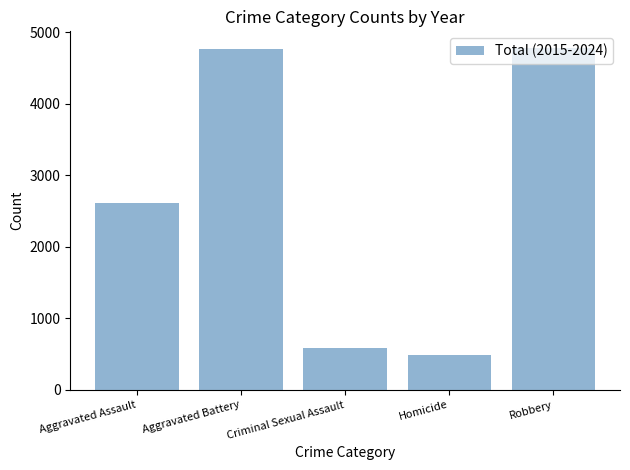

What is the change in value from Homicide to Robbery?

+4290